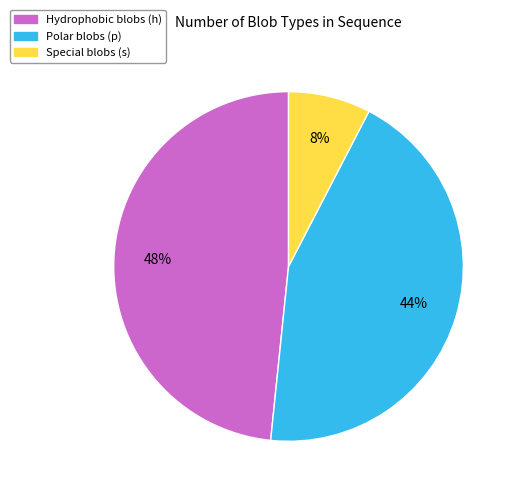

How many slices are in this pie chart?

3